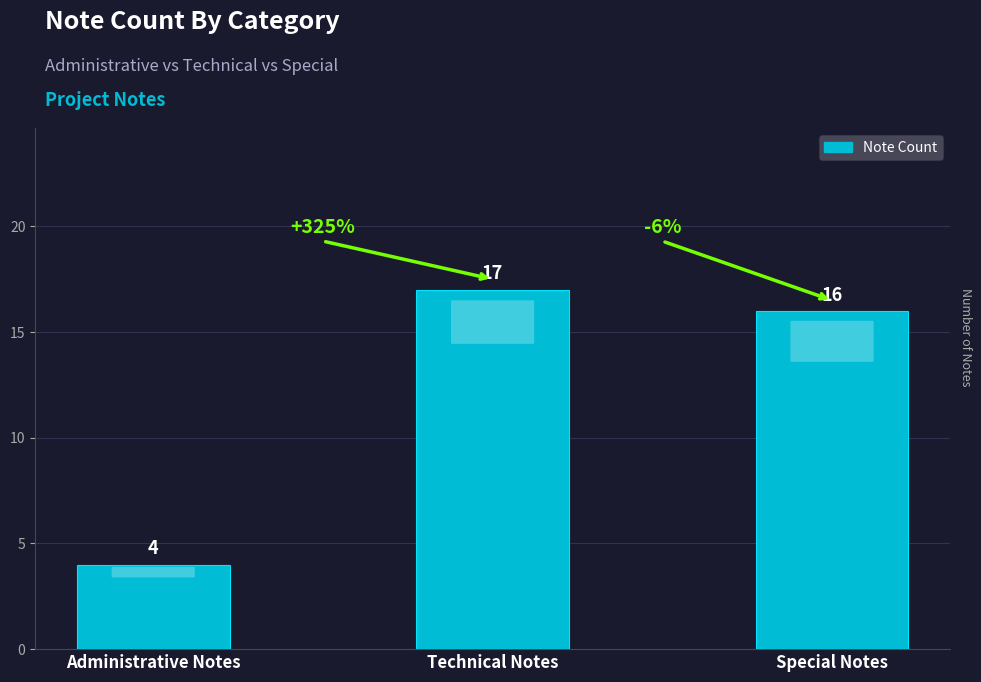

Reading left to right, list all the values displayed in this chart.

Administrative Notes=4	Technical Notes=17	Special Notes=16